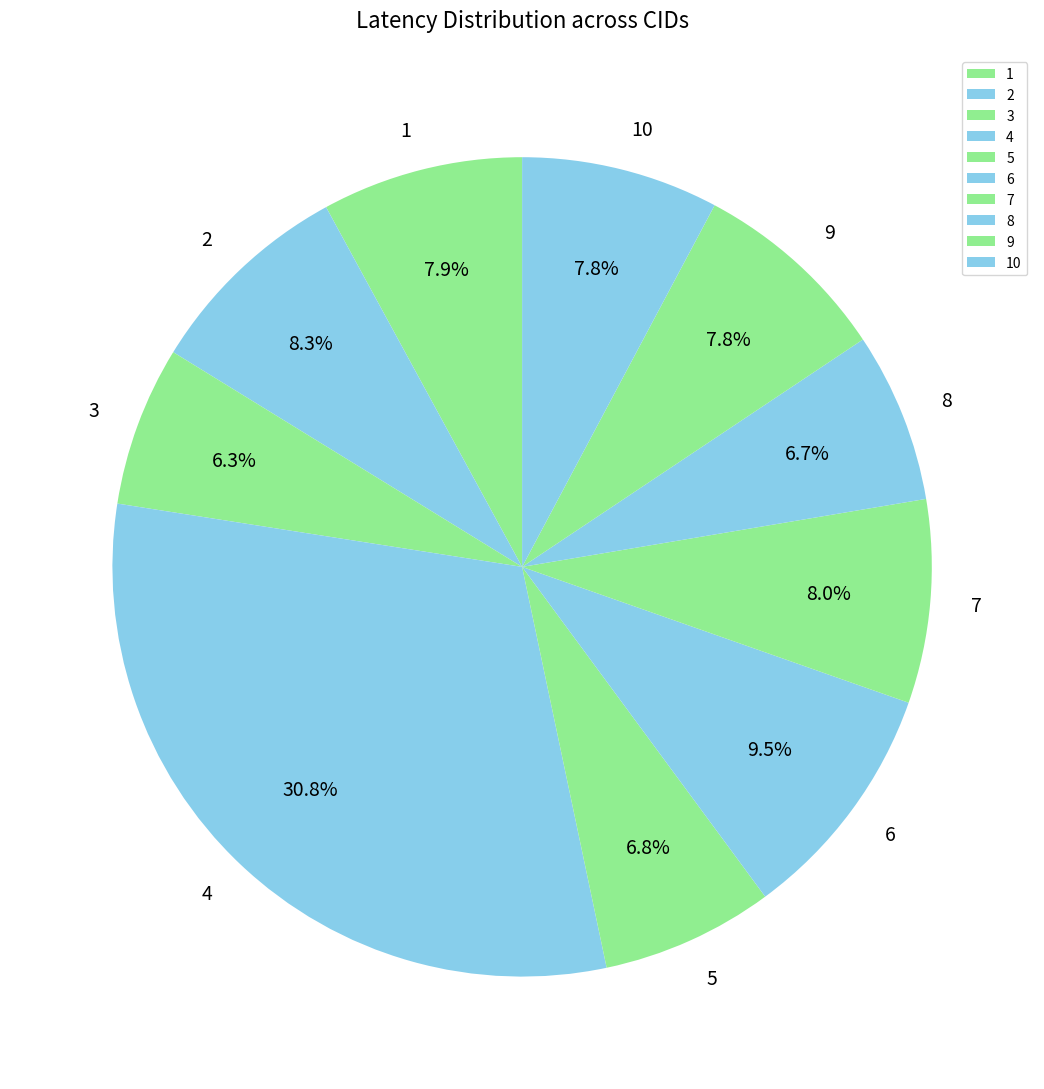

How many slices are in this pie chart?

10